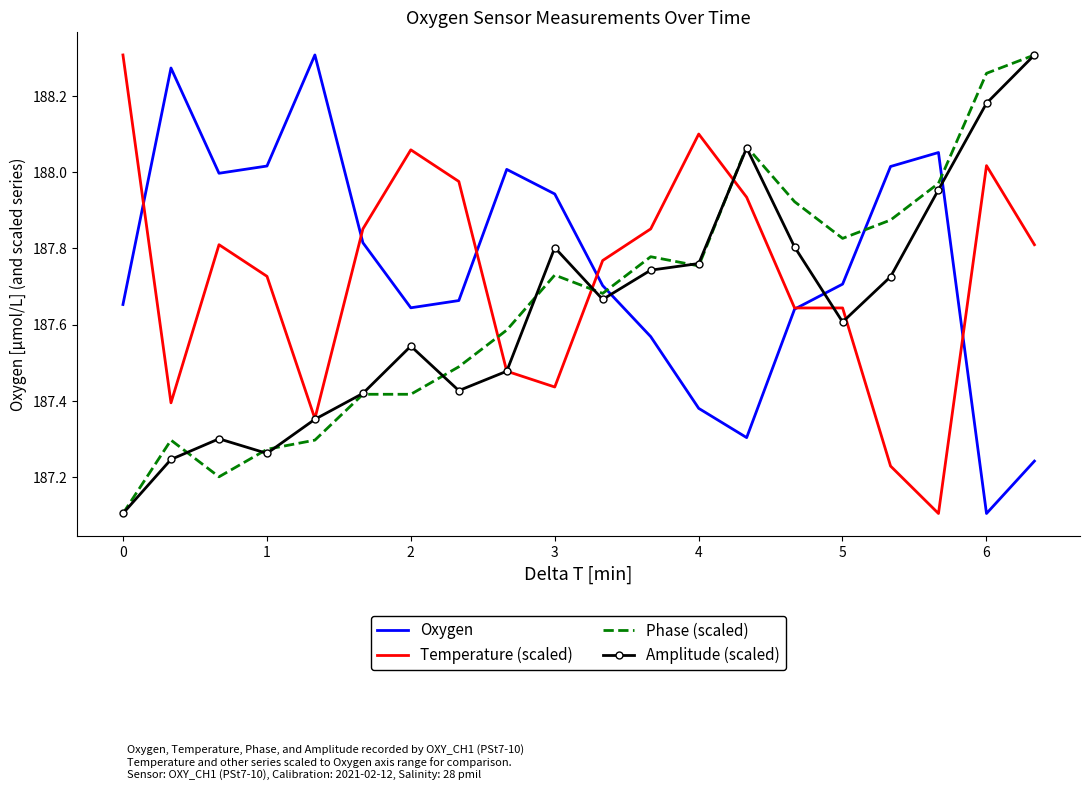

What is the lowest value of the Phase (scaled) series?

187.1